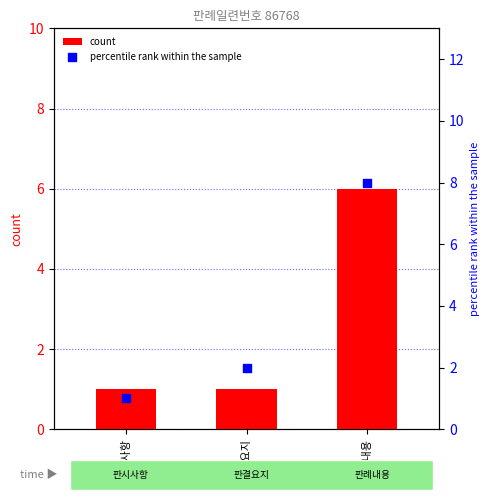

What is the total value across all series at 판례내용?

14